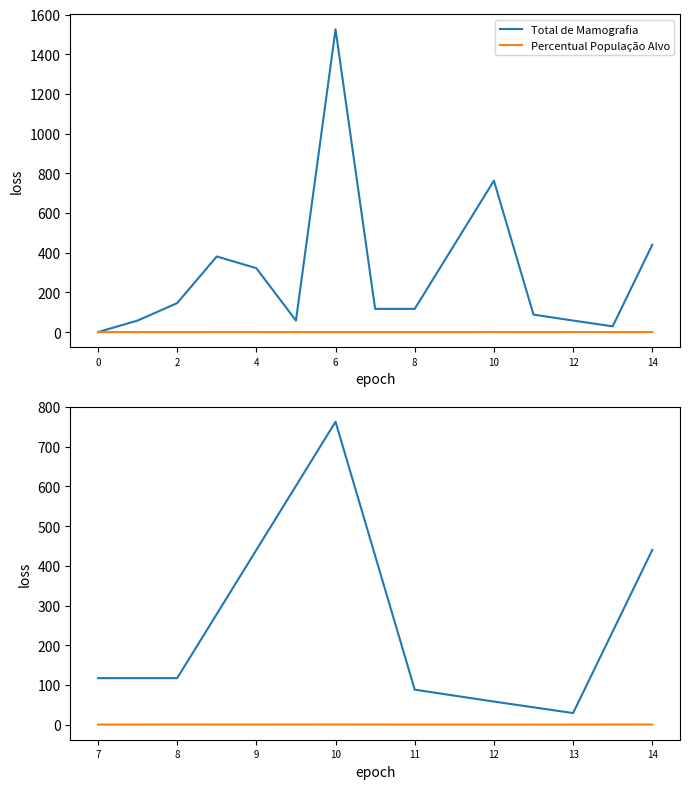

How many data points in Total de Mamografia are above 117?

3